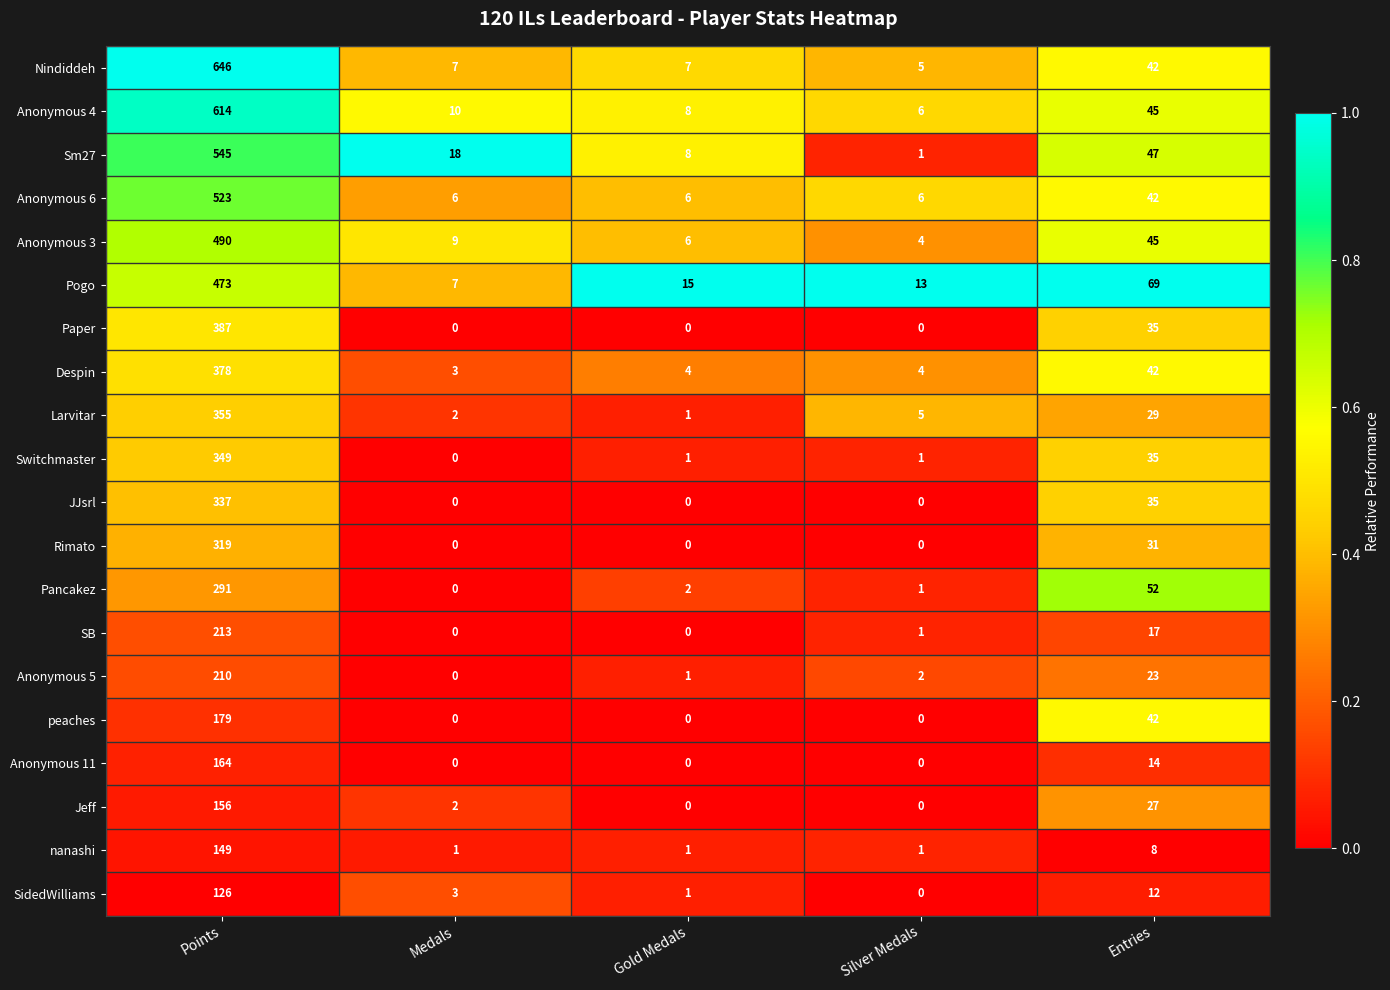

At Points, list the series in order from largest to smallest.

Nindiddeh, Anonymous 4, Sm27, Anonymous 6, Anonymous 3, Pogo, Paper, Despin, Larvitar, Switchmaster, JJsrl, Rimato, Pancakez, SB, Anonymous 5, peaches, Anonymous 11, Jeff, nanashi, SidedWilliams